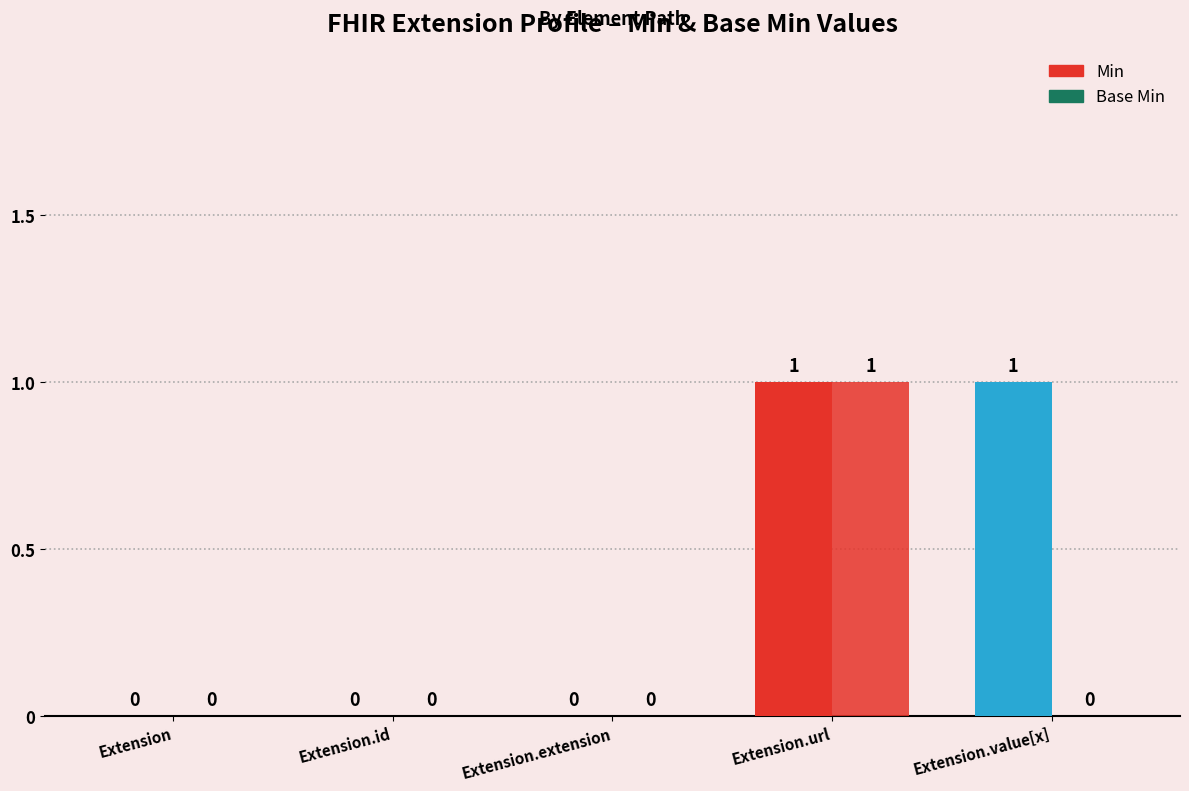

The value of Base Min at Extension is 0. True or false?

False